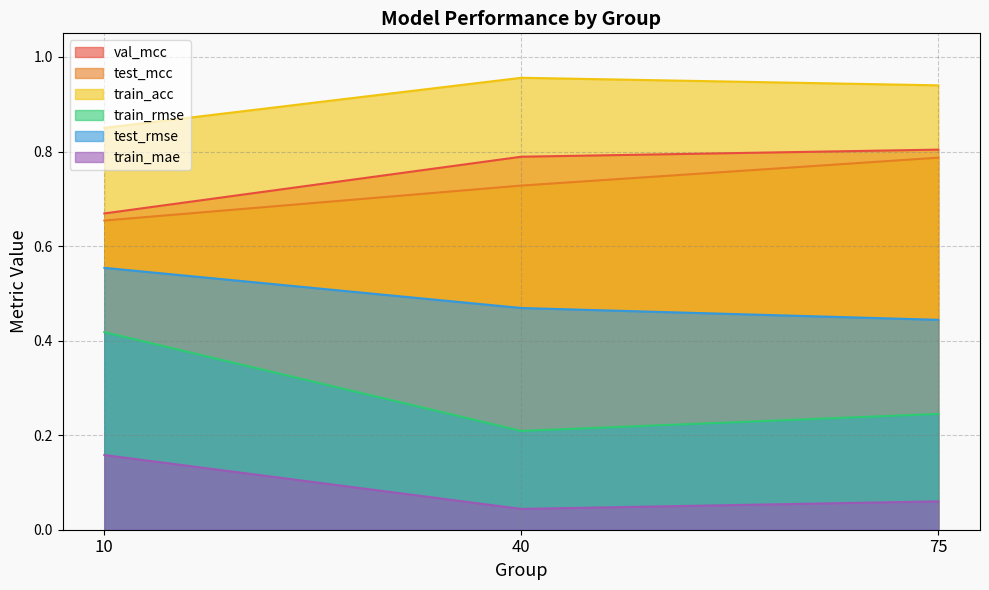

At 10, list the series in order from smallest to largest.

train_mae, train_rmse, test_rmse, test_mcc, val_mcc, train_acc